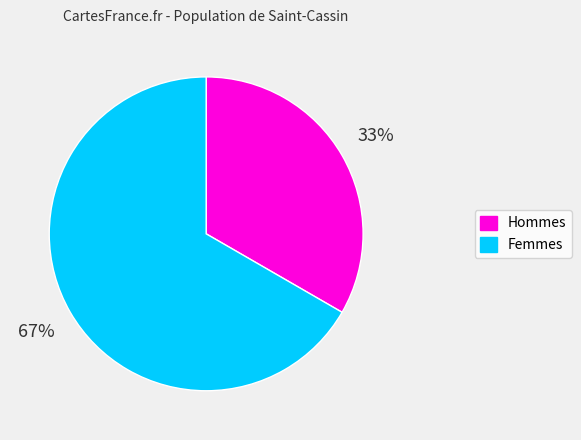

Does any single category account for the majority?

Yes